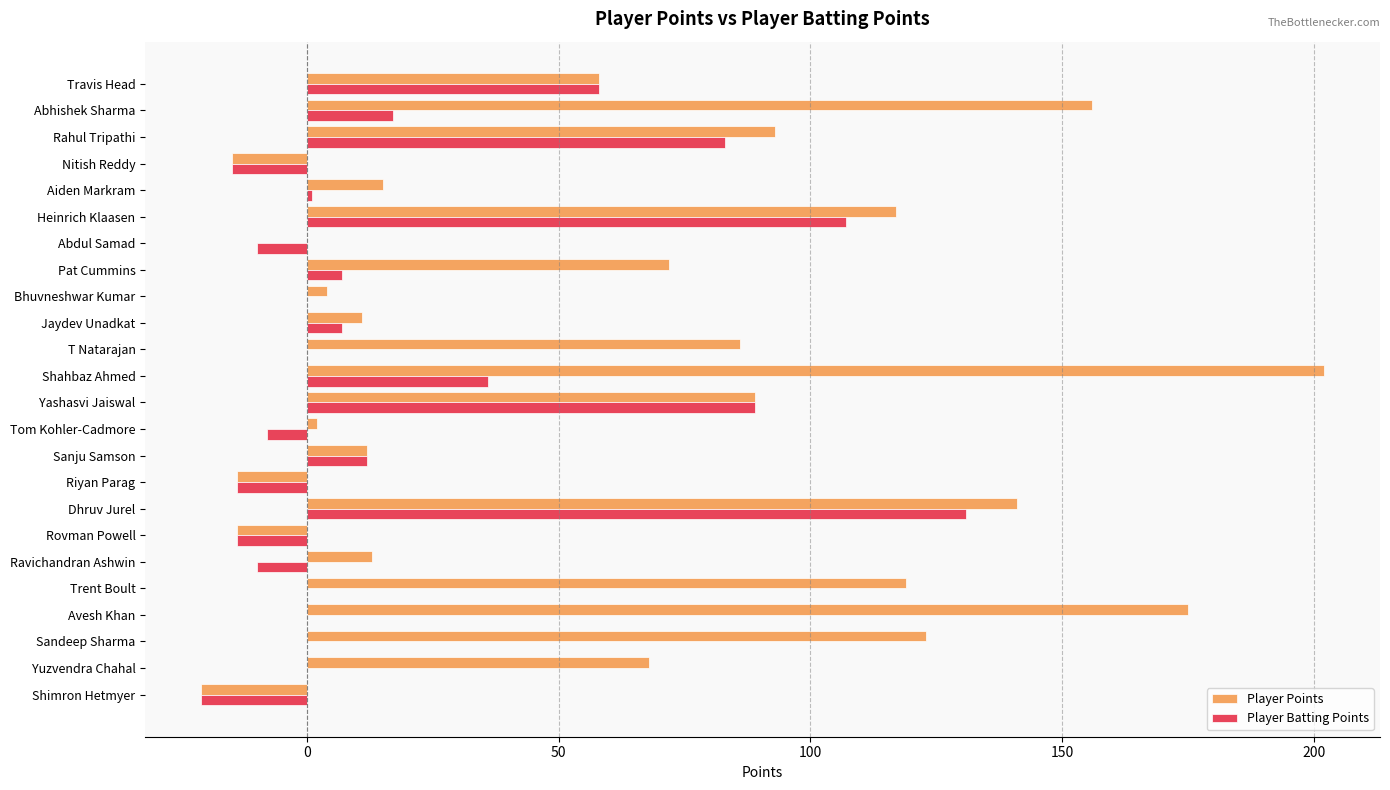

What is the approximate value of Player Batting Points at Ravichandran Ashwin?

-10